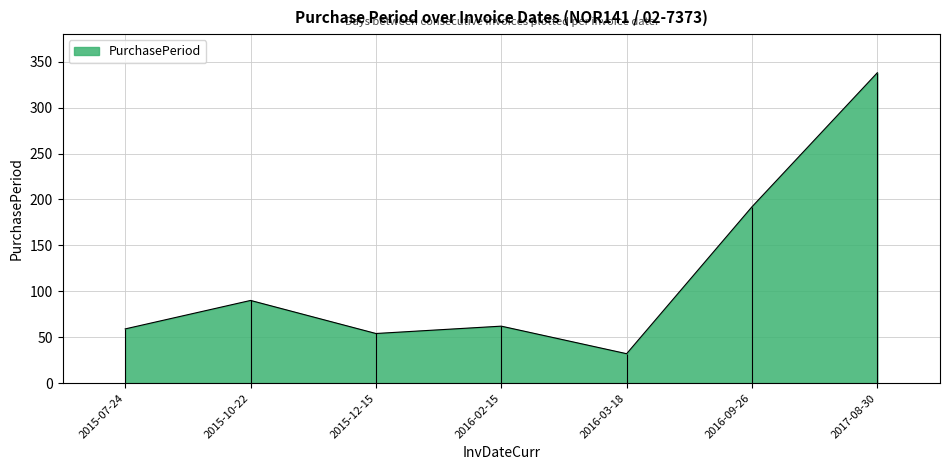

What is the smallest value displayed?

32